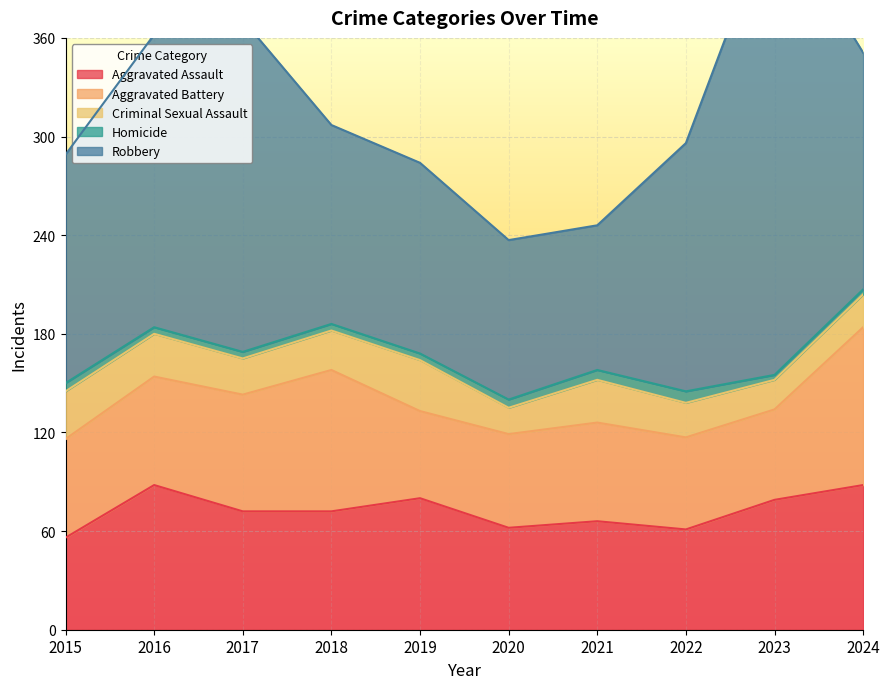

What is the highest value of the Criminal Sexual Assault series?

31